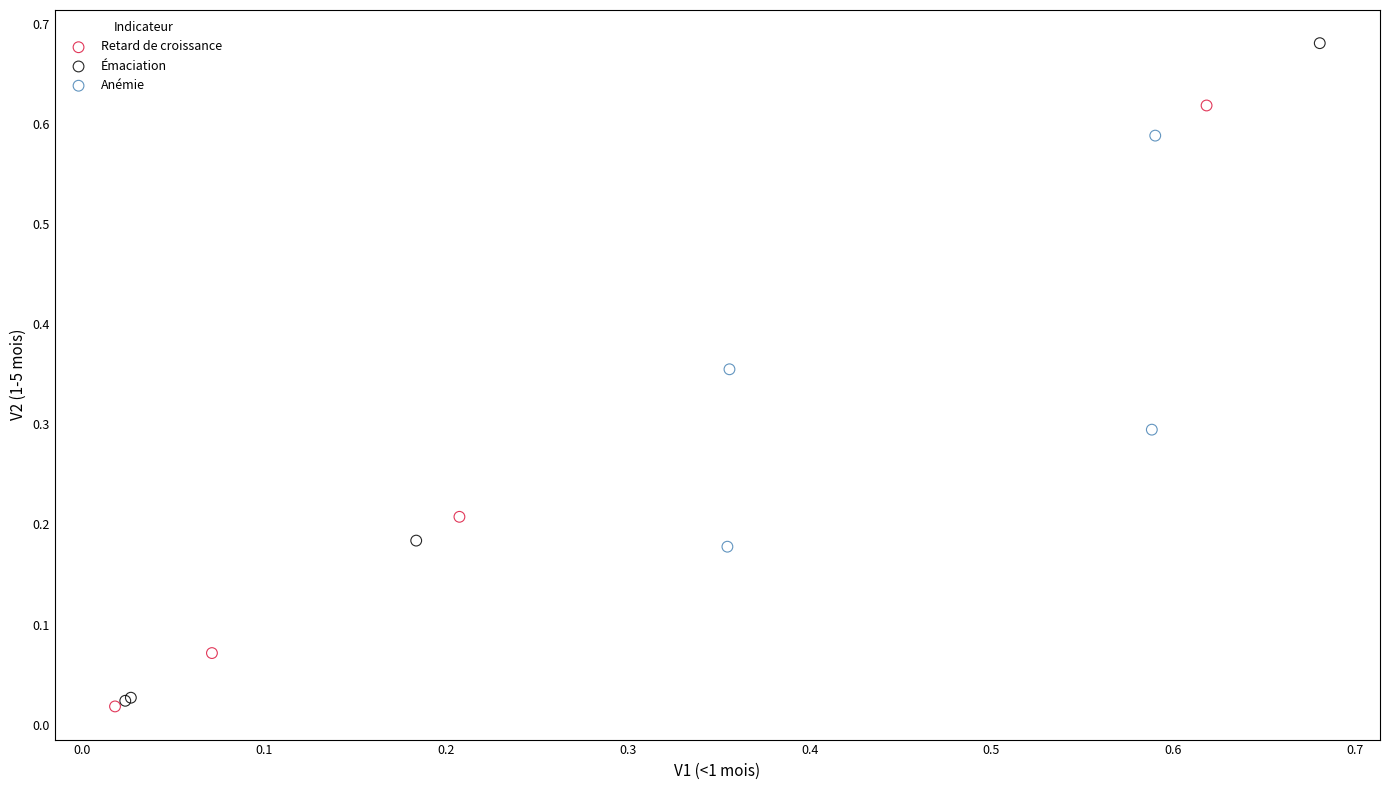

What are all the series names shown in the legend?

Retard de croissance, Émaciation, Anémie